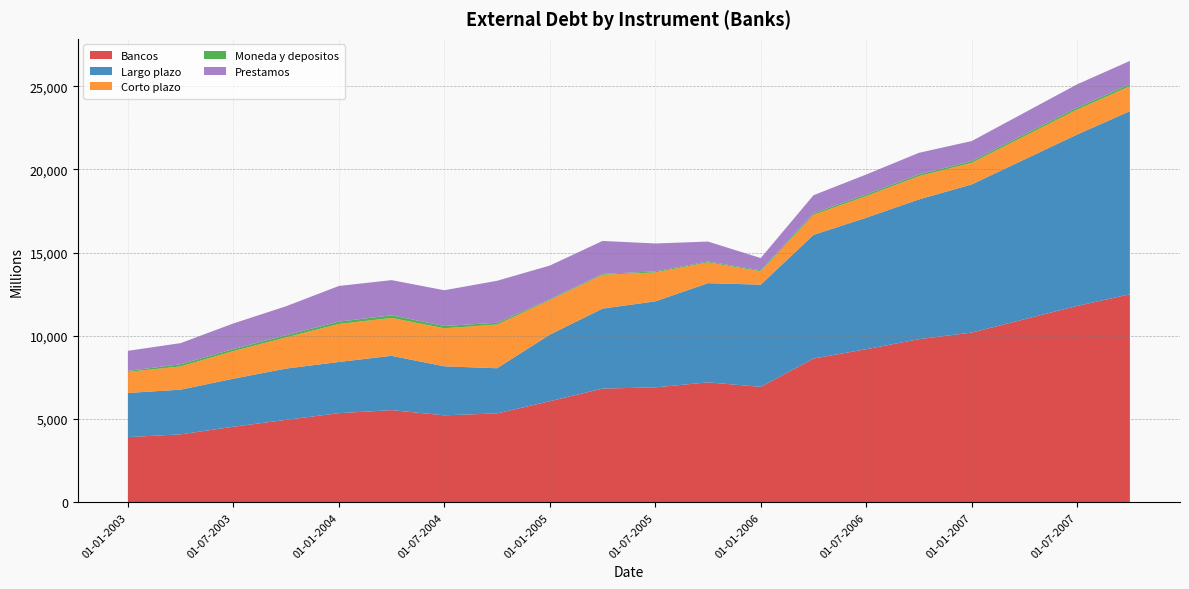

Reading right to left, extract all data points from this chart.

Bancos: 12500	11800	11000	10200	9800	9200	8639	6940	7209	6907	6836	6075	5342	5229	5539	5358	4955	4544	4084	3919
Largo plazo: 11000	10300	9600	8900	8400	7900	7430	6139	5960	5168	4804	4000	2715	2944	3266	3075	3083	2884	2686	2654
Corto plazo: 1500	1500	1400	1300	1400	1300	1209	801	1249	1739	2032	2075	2627	2285	2273	2283	1872	1660	1398	1265
Moneda y depositos: 120	115	110	105	100	95	91	54	54	62	50	49	102	138	159	142	131	122	128	59
Prestamos: 1400	1400	1300	1200	1300	1200	1081	742	1195	1677	1982	2026	2525	2147	2114	2141	1741	1538	1270	1206